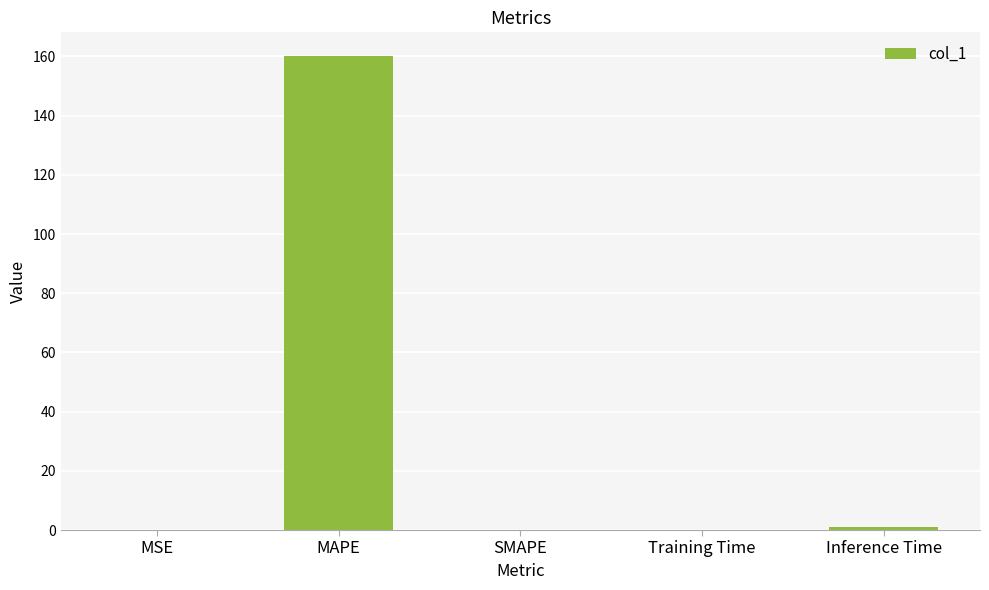

Between MSE and MAPE, which is larger?

MAPE